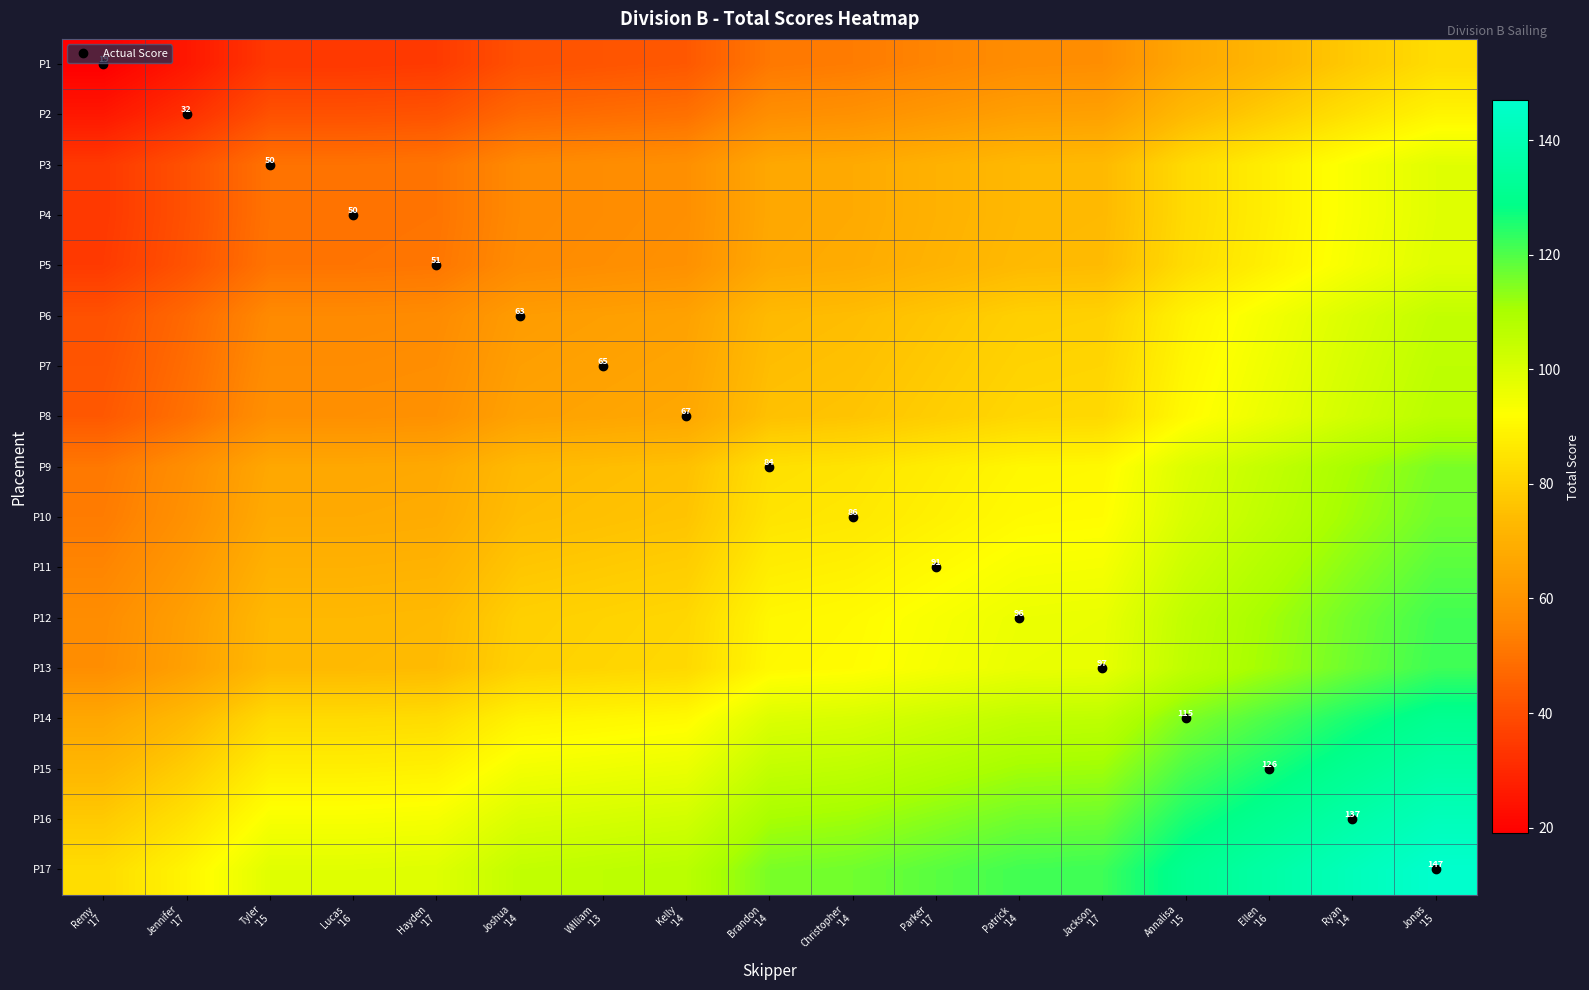

Between Parker
'17 and Annalisa
'15, which is larger?

Annalisa
'15